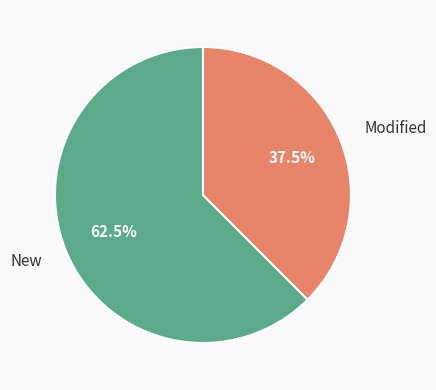

What is the ratio of the value at New to the value at Modified?

1.7